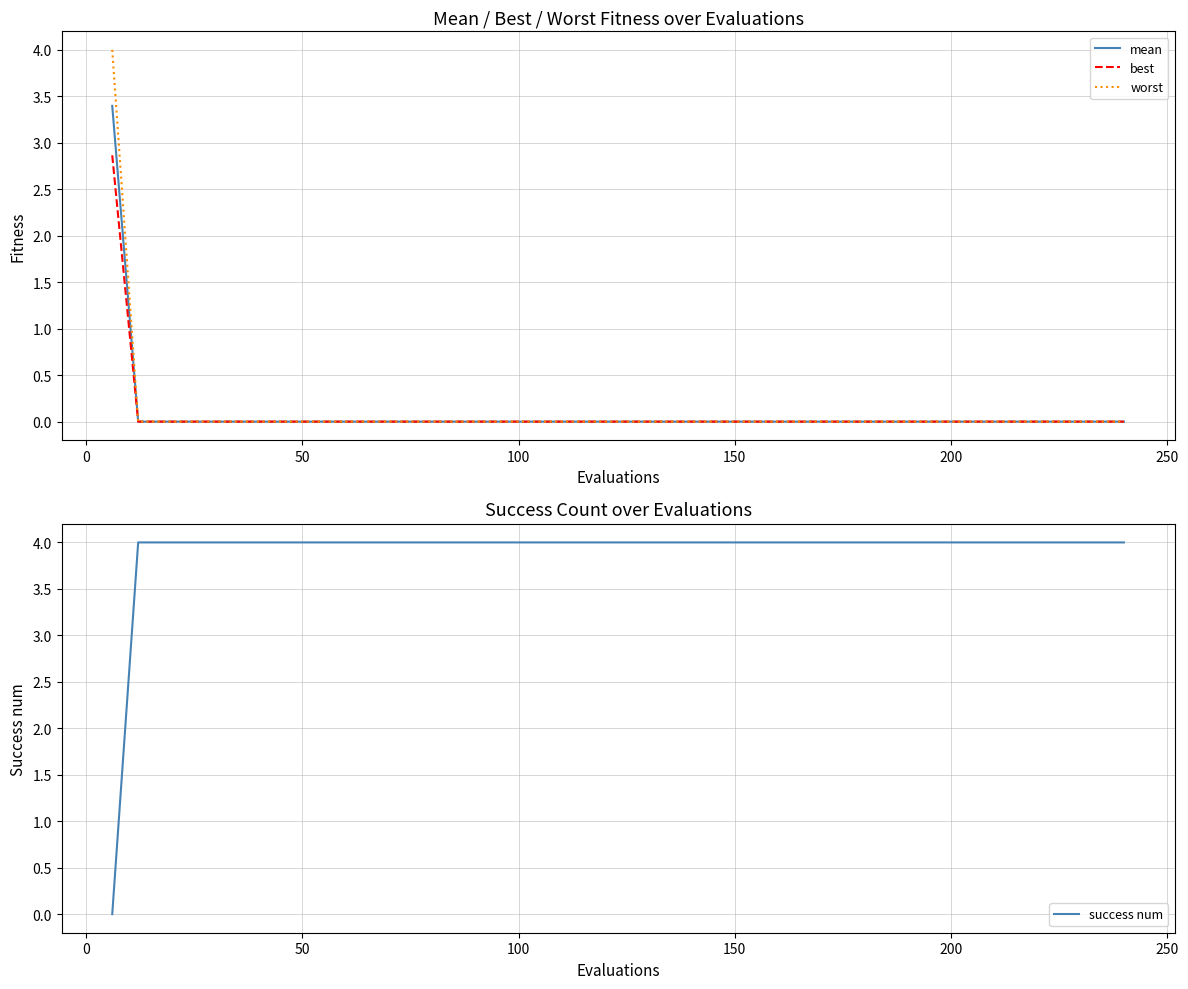

Reading right to left, what are all the values shown in this chart?

mean: 0.0	0.0	0.0	0.0	0.0	0.0	0.0	0.0	0.0	0.0	0.0	0.0	0.0	0.0	0.0	0.0	0.0	0.0	0.0	0.0	0.0	0.0	0.0	0.0	0.0	0.0	0.0	0.0	0.0	0.0	0.0	0.0	0.0	0.0	0.0	0.0	0.0	0.0	0.0	3.4
best: 0.0	0.0	0.0	0.0	0.0	0.0	0.0	0.0	0.0	0.0	0.0	0.0	0.0	0.0	0.0	0.0	0.0	0.0	0.0	0.0	0.0	0.0	0.0	0.0	0.0	0.0	0.0	0.0	0.0	0.0	0.0	0.0	0.0	0.0	0.0	0.0	0.0	0.0	0.0	2.9
worst: 0.0	0.0	0.0	0.0	0.0	0.0	0.0	0.0	0.0	0.0	0.0	0.0	0.0	0.0	0.0	0.0	0.0	0.0	0.0	0.0	0.0	0.0	0.0	0.0	0.0	0.0	0.0	0.0	0.0	0.0	0.0	0.0	0.0	0.0	0.0	0.0	0.0	0.0	0.0	4.0
success num: 4.0	4.0	4.0	4.0	4.0	4.0	4.0	4.0	4.0	4.0	4.0	4.0	4.0	4.0	4.0	4.0	4.0	4.0	4.0	4.0	4.0	4.0	4.0	4.0	4.0	4.0	4.0	4.0	4.0	4.0	4.0	4.0	4.0	4.0	4.0	4.0	4.0	4.0	4.0	0.0